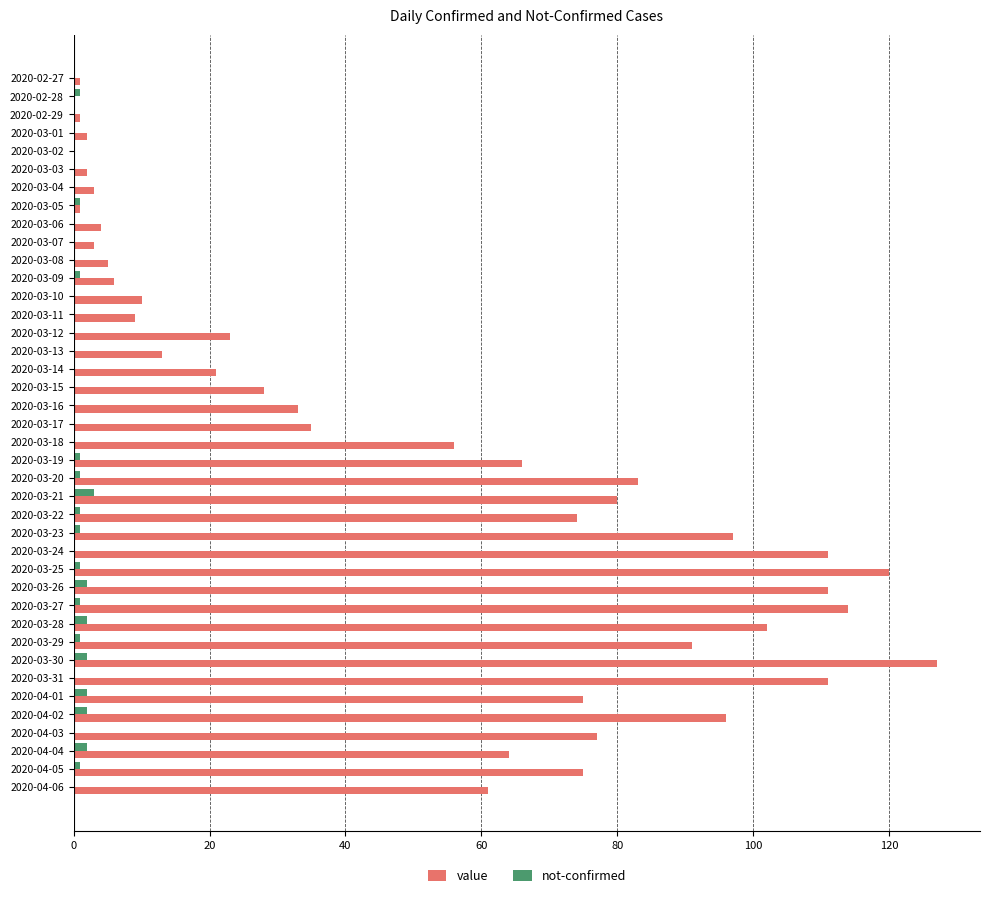

Which series has the largest total across all categories?

value